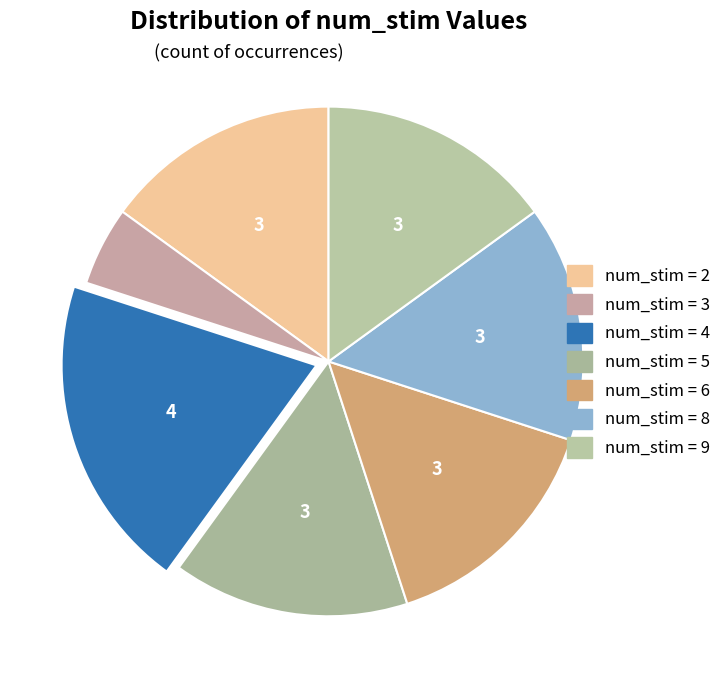

Count the number of slices in the pie.

7